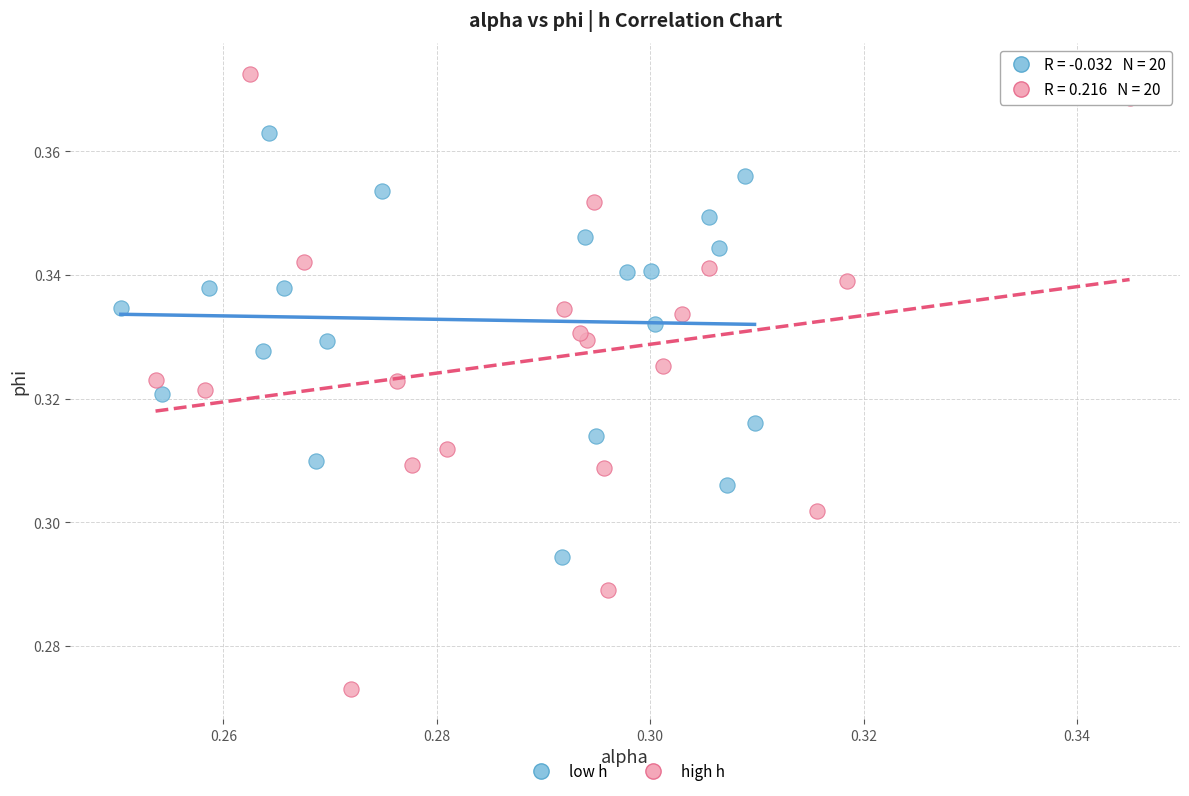

Which series contains the lowest Y value?

high h